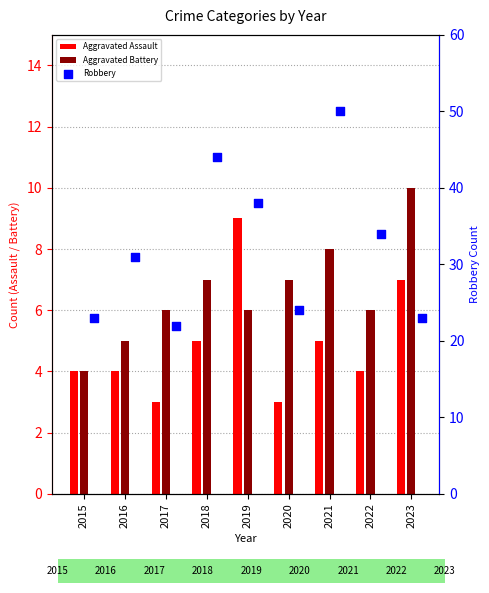

Is the value of Robbery at 2015 greater than the value of Aggravated Battery at 2023?

Yes